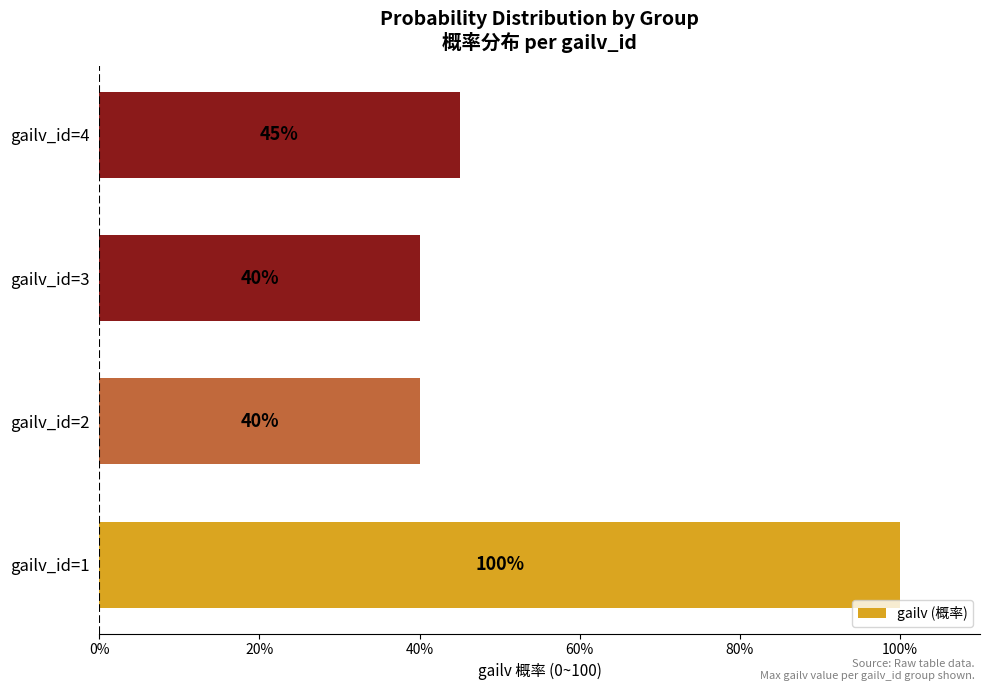

At which label is the value closest to 70?

gailv_id=4